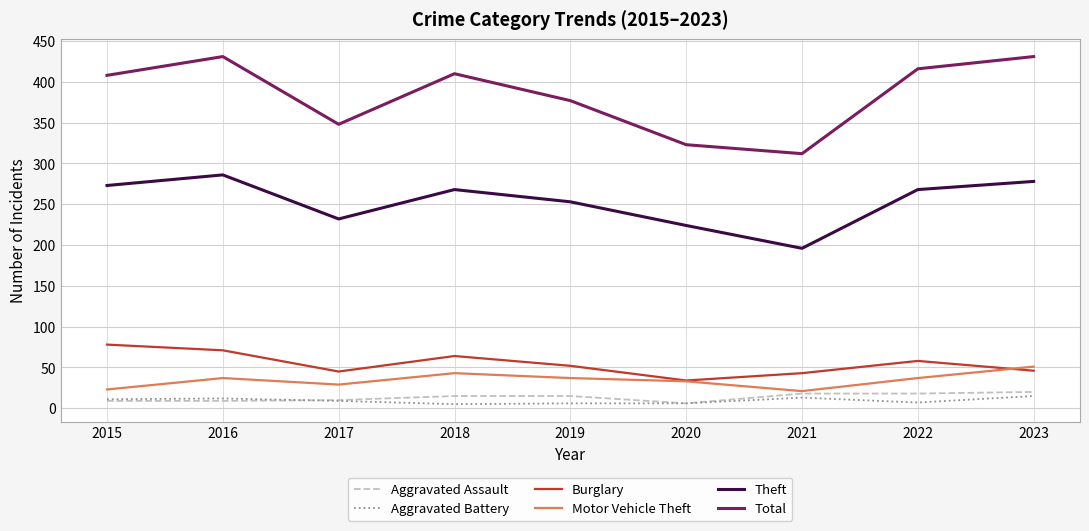

What is the minimum value for Total?

312